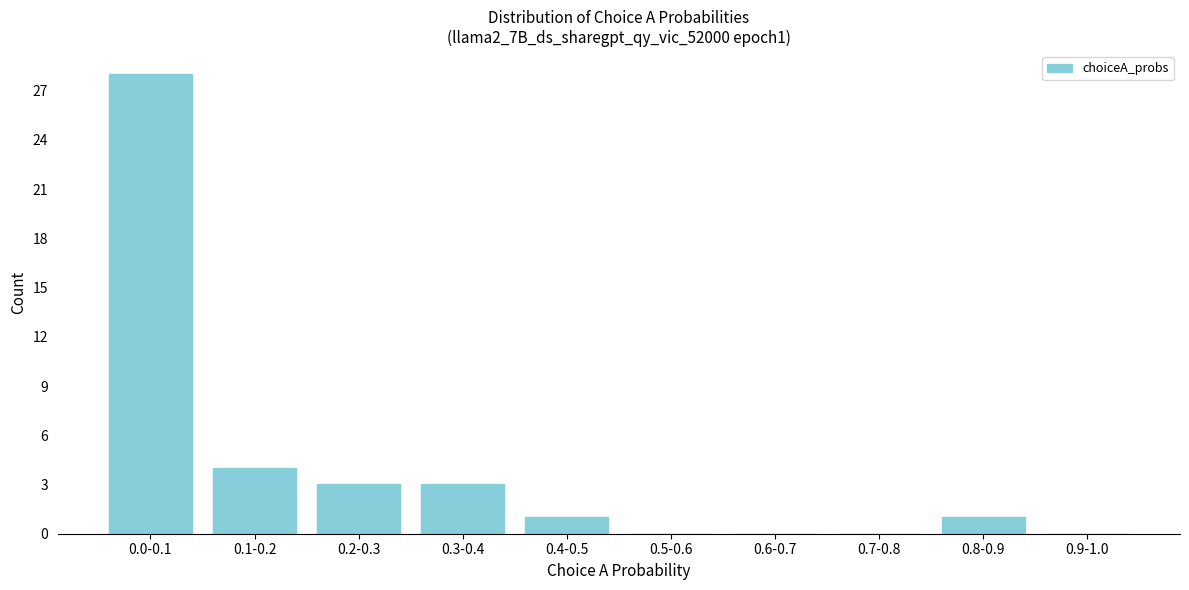

Reading left to right, transcribe all the data shown in this chart.

0.0-0.1=28	0.1-0.2=4	0.2-0.3=3	0.3-0.4=3	0.4-0.5=1	0.5-0.6=0	0.6-0.7=0	0.7-0.8=0	0.8-0.9=1	0.9-1.0=0